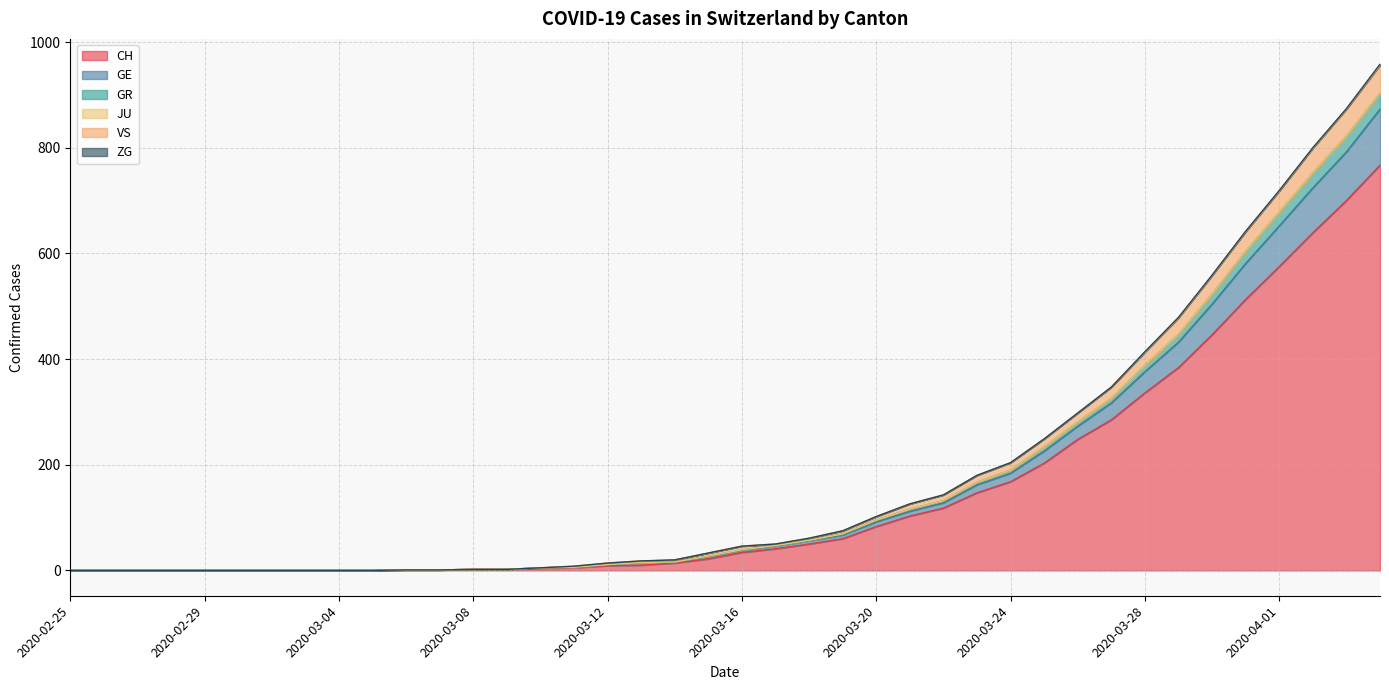

What is the highest value of the CH series?

767